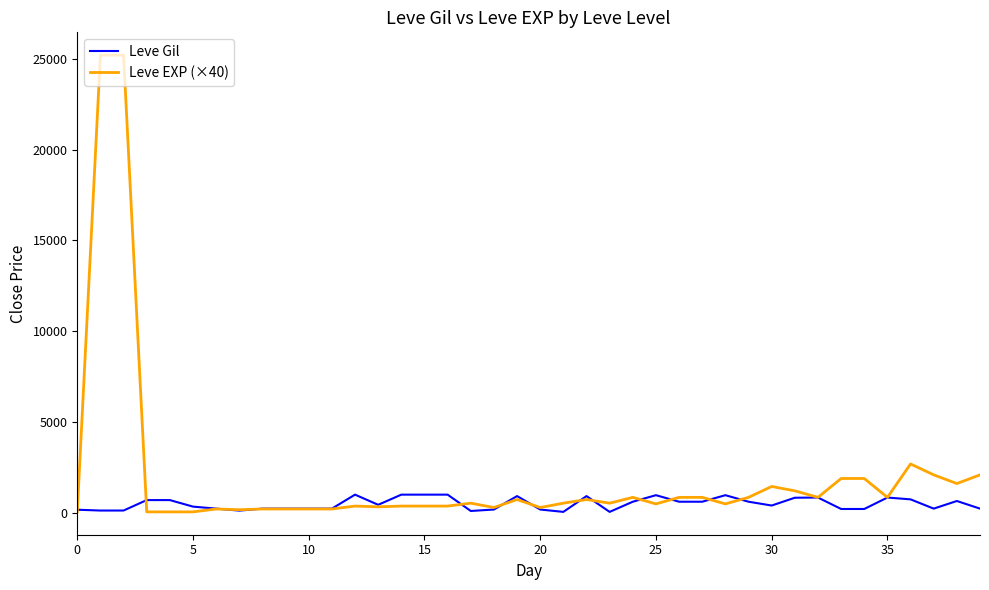

Which series has the widest spread of values?

Leve EXP (×40)